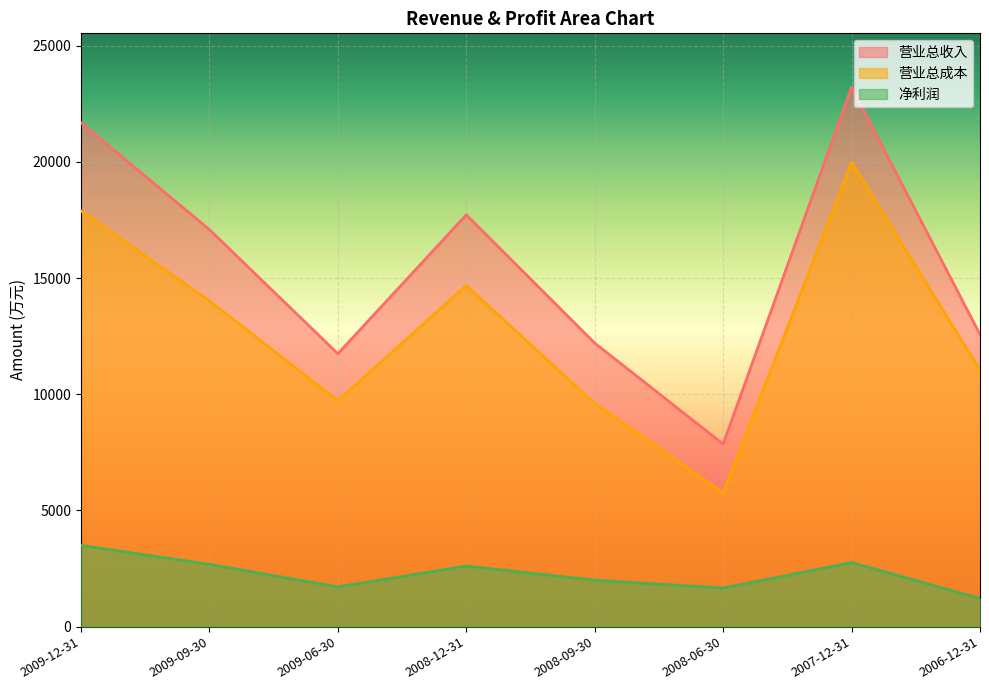

What is the total value across all series at 2006-12-31?

24819